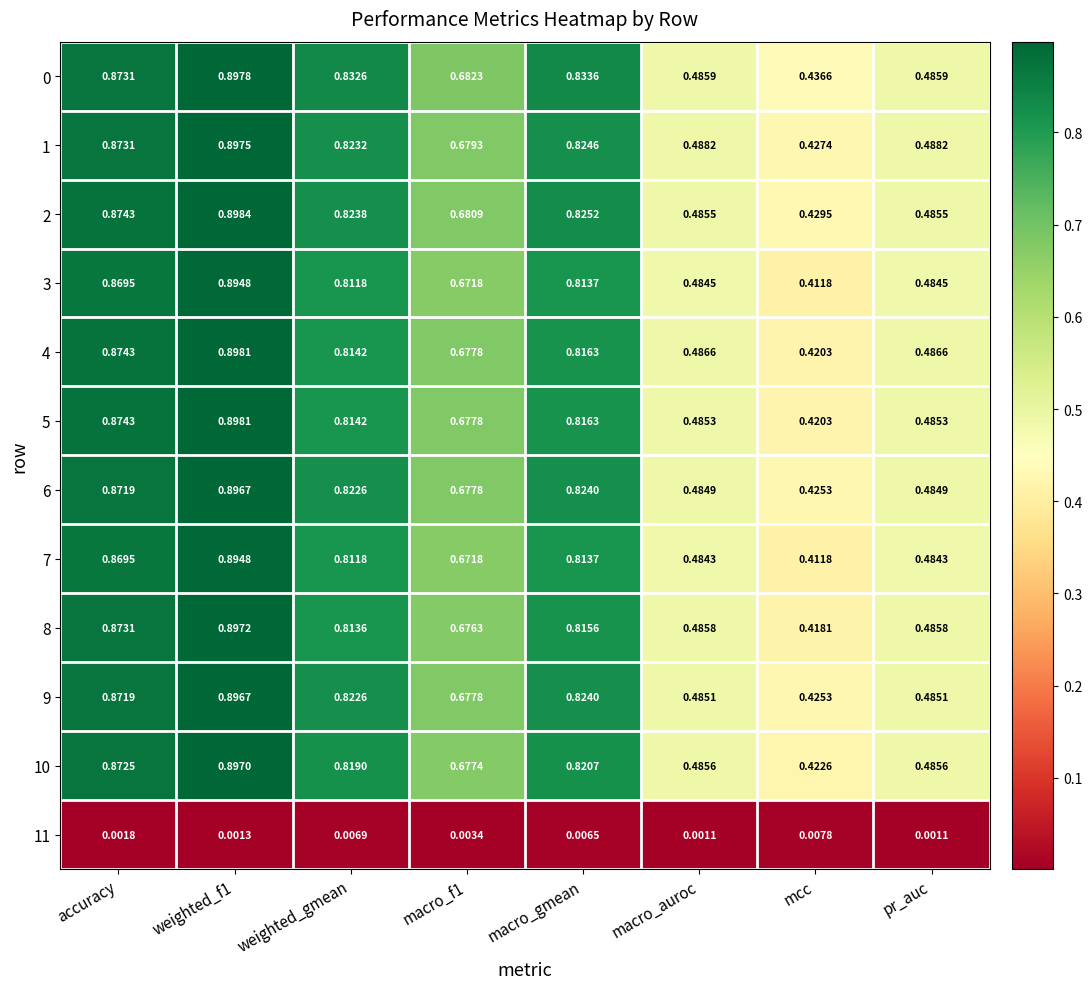

At which label does 8 reach its minimum?

mcc